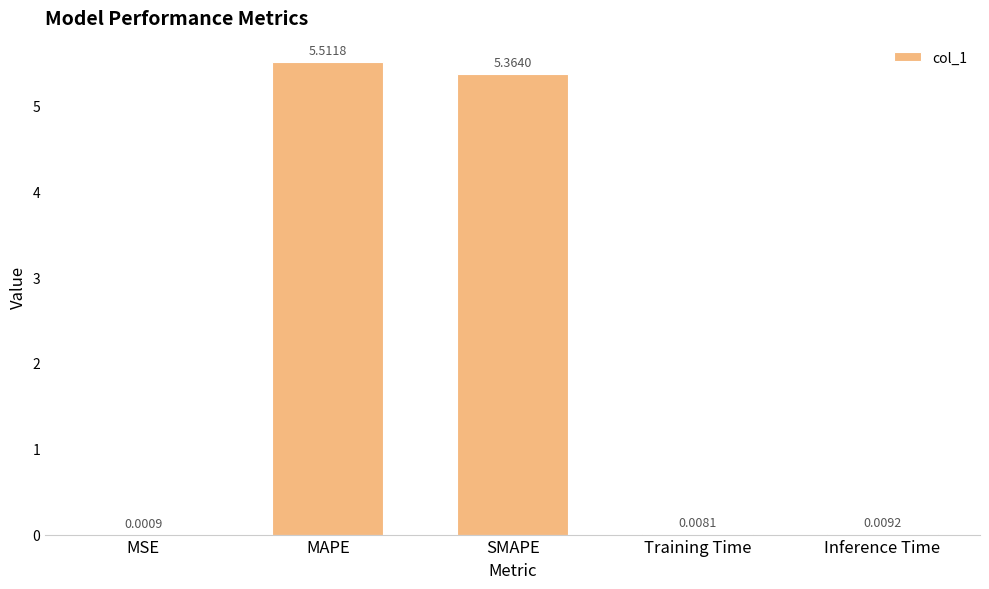

Which label corresponds to the largest value in the chart?

MAPE